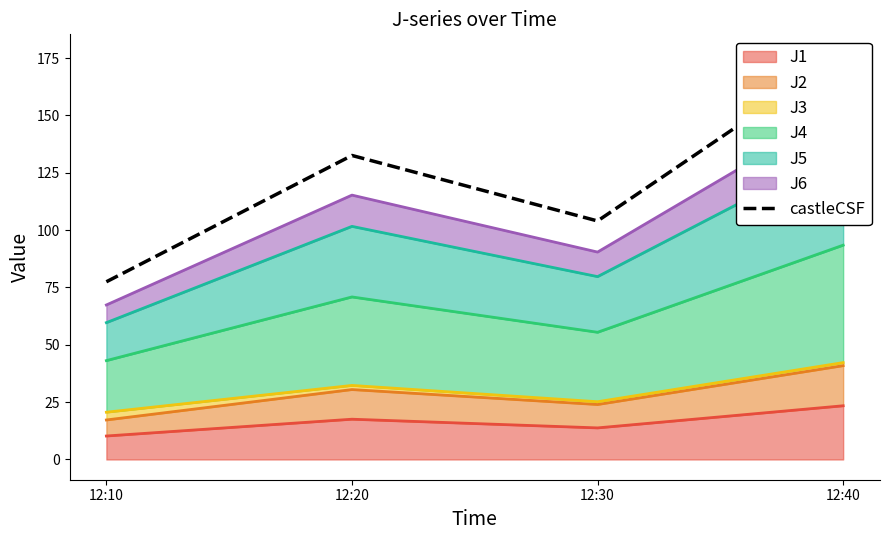

Where is the data nearest to the value 126?

12:20